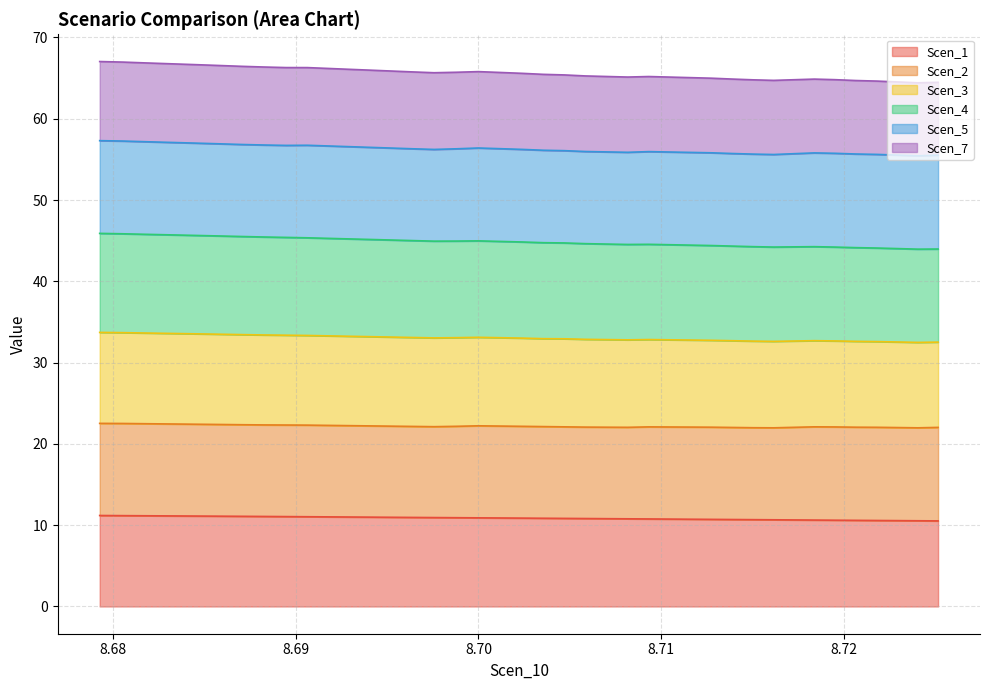

What is the lowest value of the Scen_1 series?

10.5